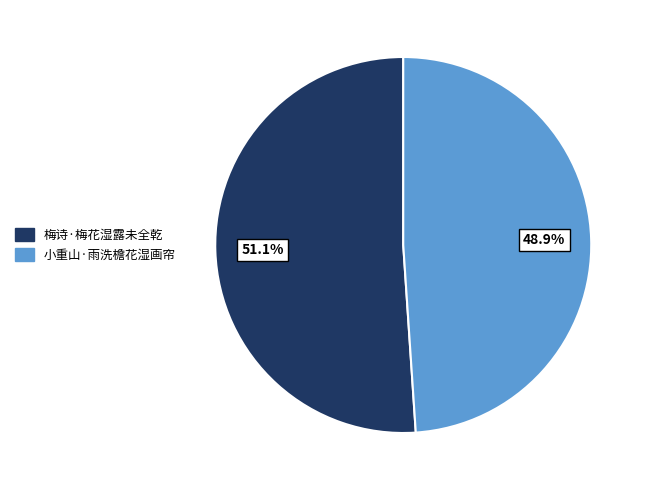

To the nearest percent, what portion does 梅诗·梅花湿露未全乾 represent?

51%